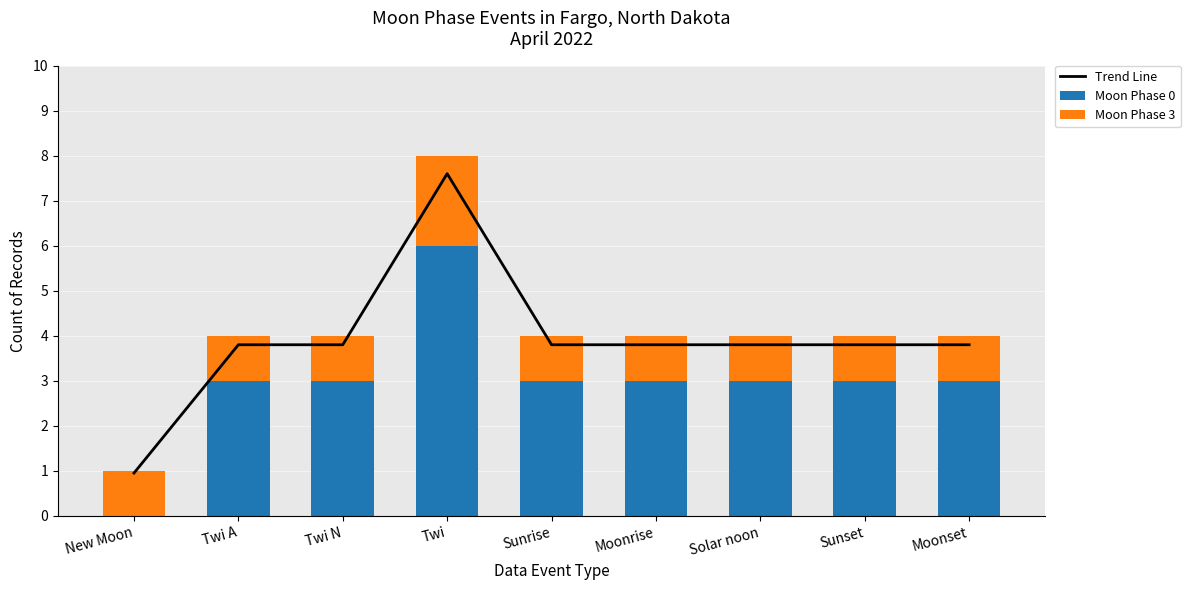

Reading right to left, list all the values displayed in this chart.

Trend Line: 3.8	3.8	3.8	3.8	3.8	7.6	3.8	3.8	0.9
Moon Phase 0: 3.0	3.0	3.0	3.0	3.0	6.0	3.0	3.0	0.0
Moon Phase 3: 1.0	1.0	1.0	1.0	1.0	2.0	1.0	1.0	1.0